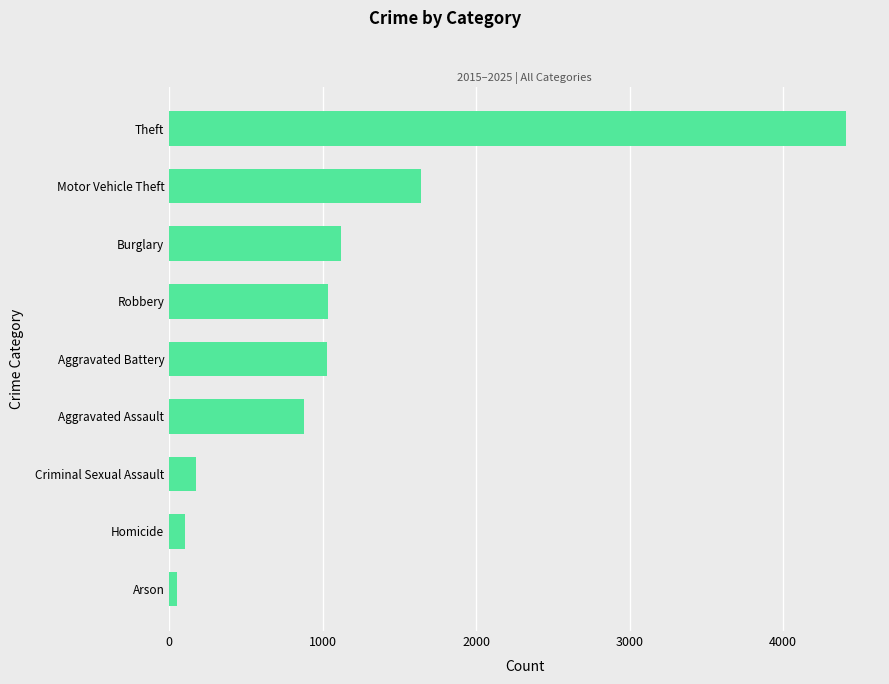

At which category does the chart reach its peak across all series?

Theft